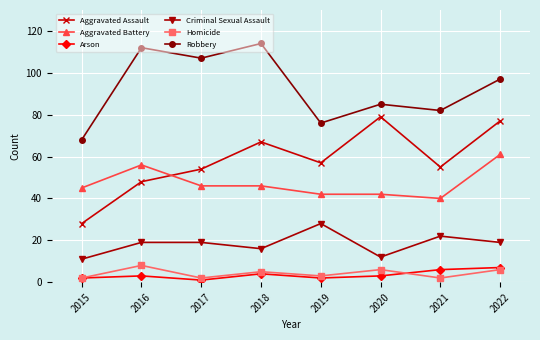

At which category does Homicide reach its first local valley?

2017